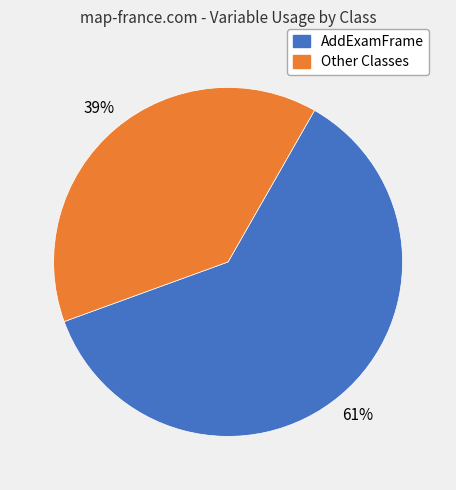

To the nearest percent, what is the difference between the largest and smallest slice percentages?

22%